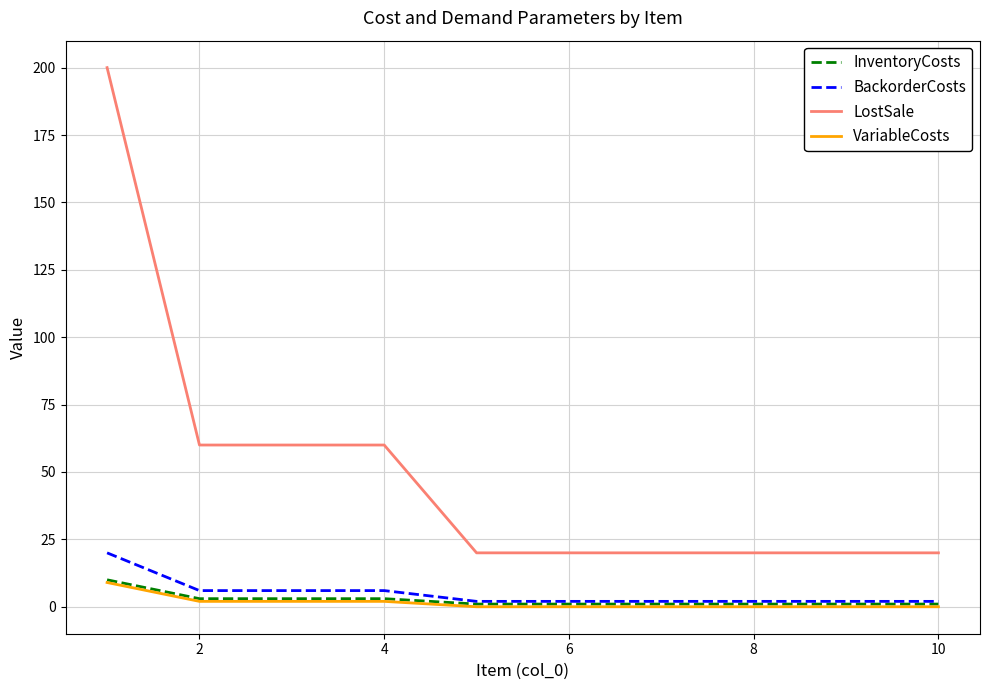

What is the highest value of the BackorderCosts series?

20